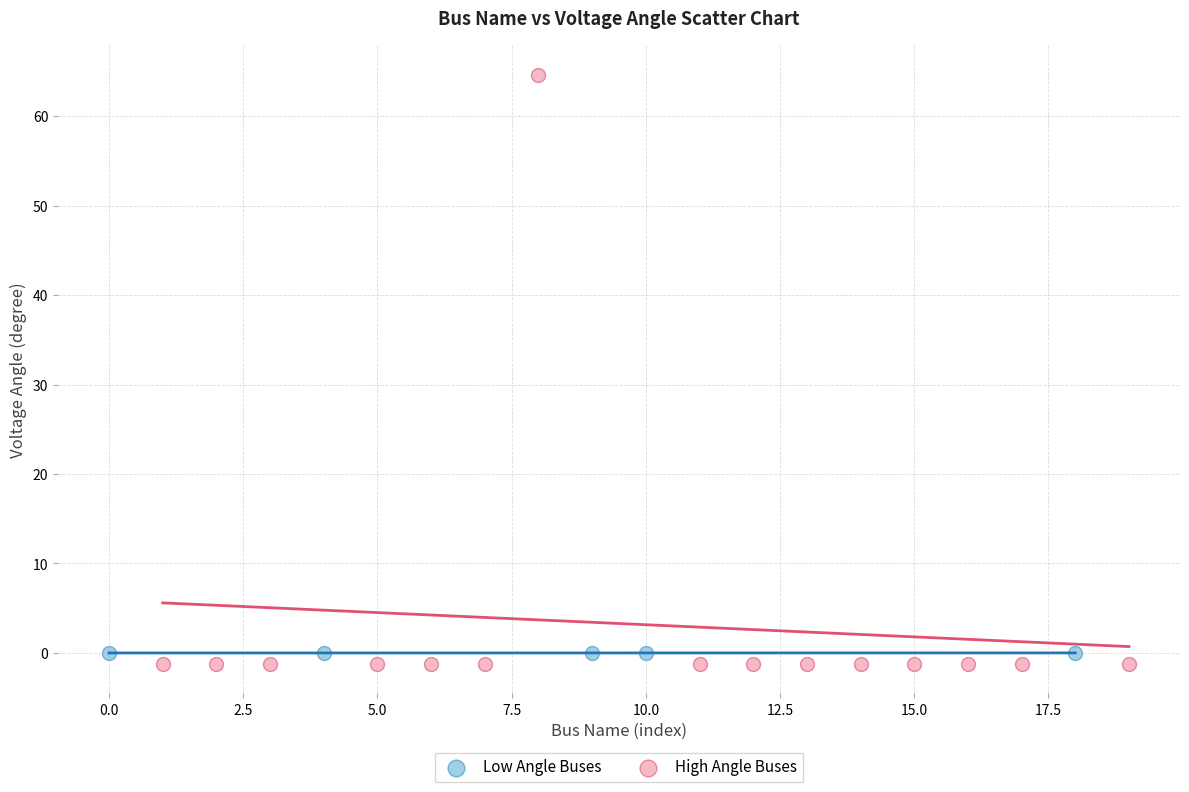

Which series has the largest Y range (max minus min)?

High Angle Buses